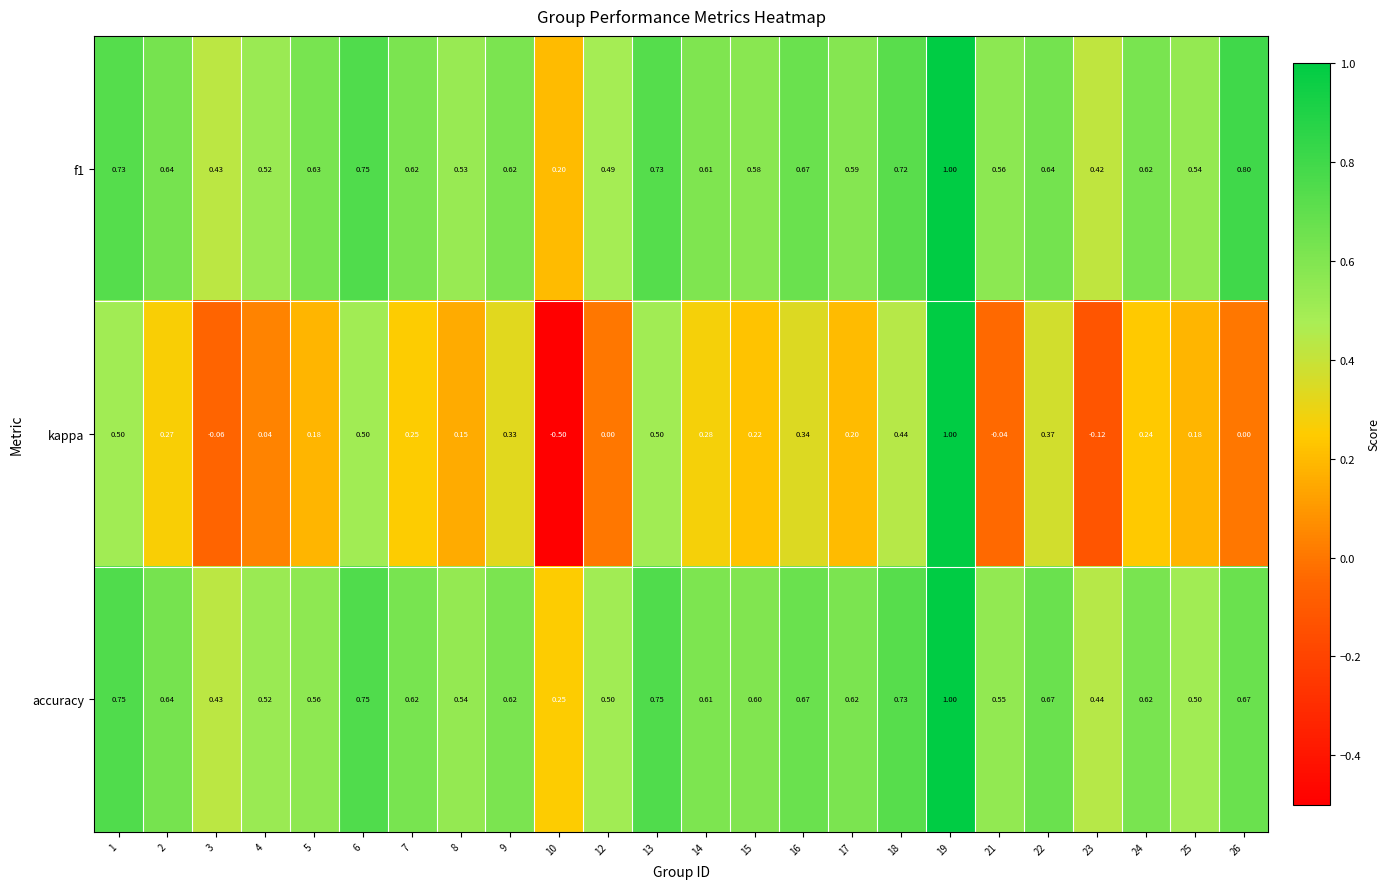

Which series changed the most between 12 and 19?

kappa